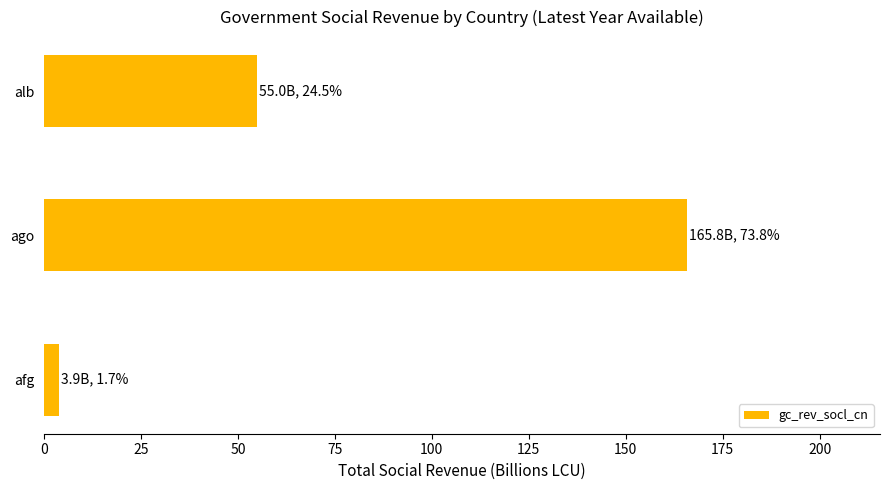

Reading top to bottom, list all the values displayed in this chart.

alb=55.0	ago=165.8	afg=3.9